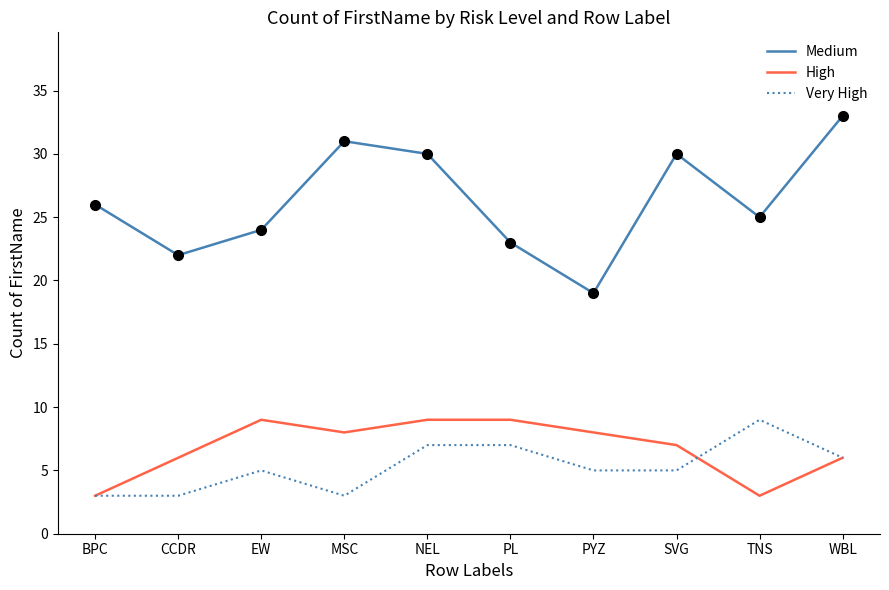

Read the Very High value at WBL.

6